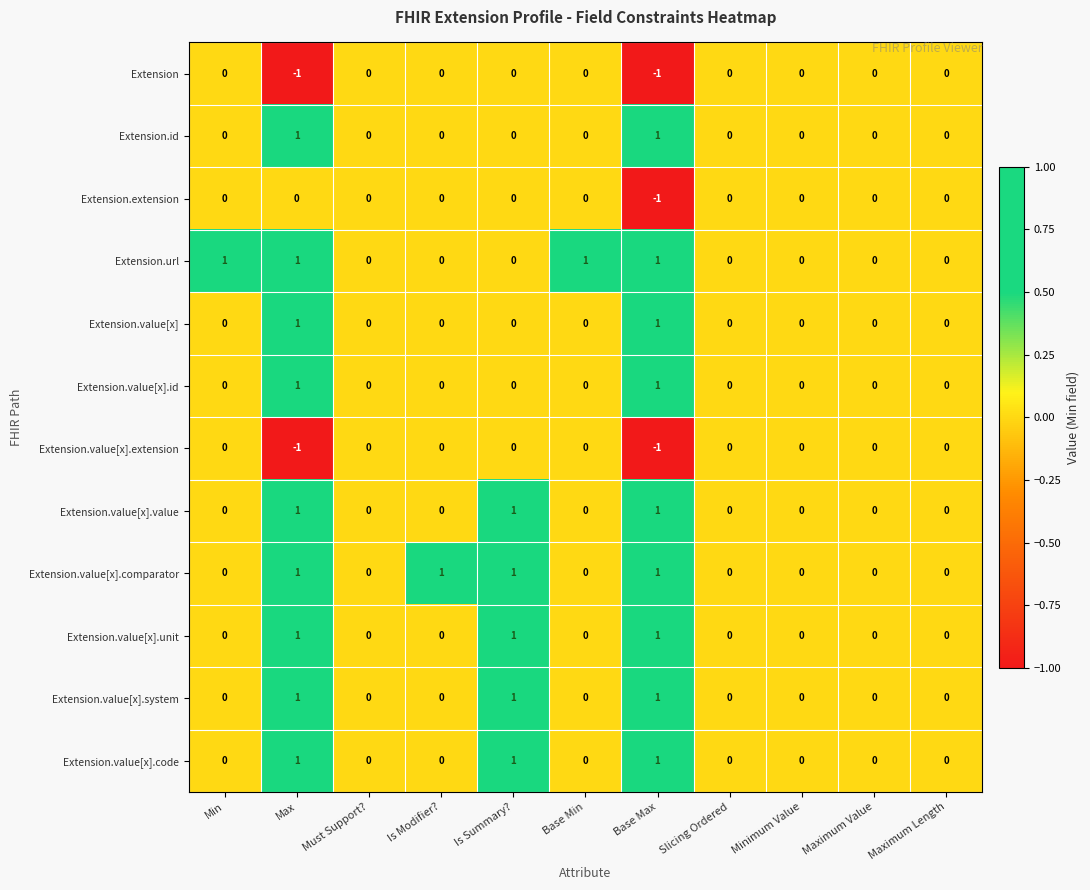

Count the Extension.value[x].value values in the range 0 to 1.

11